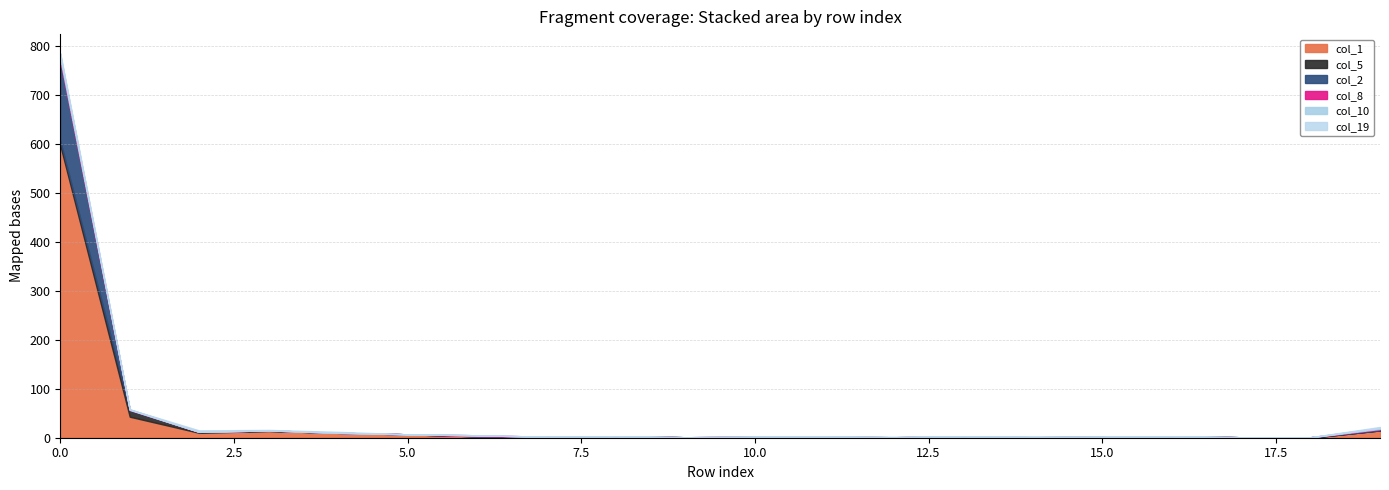

Reading left to right, what are all the values shown in this chart?

col_1: 598	43	10	14	10	7	3	2	3	1	1	2	0	2	1	2	3	1	0	15
col_5: 9	13	2	0	0	0	0	0	0	0	0	0	1	0	0	0	0	0	0	0
col_2: 165	1	0	1	0	0	0	0	0	0	1	0	0	1	0	0	0	0	1	2
col_8: 3	0	0	0	0	0	2	0	0	0	0	0	0	0	0	0	0	0	0	1
col_10: 8	1	0	0	0	0	0	0	0	0	0	0	0	0	0	0	0	0	0	2
col_19: 3	0	3	1	2	0	0	0	0	0	0	1	1	0	2	0	0	0	0	2